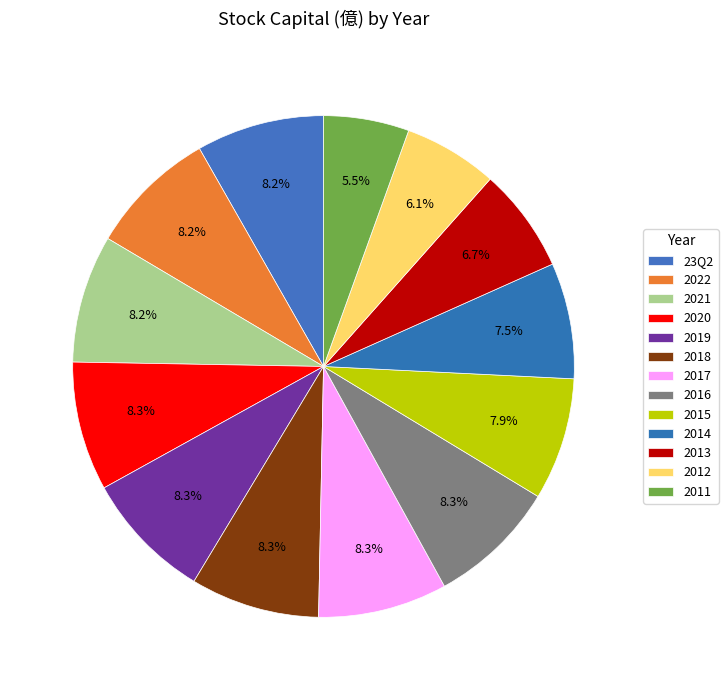

True or false: 2018 accounts for 18% of the total.

False